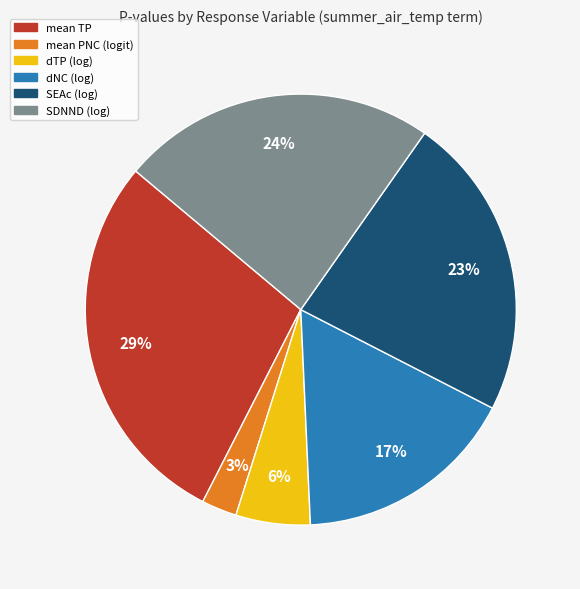

Which category has the biggest portion of the pie?

mean TP